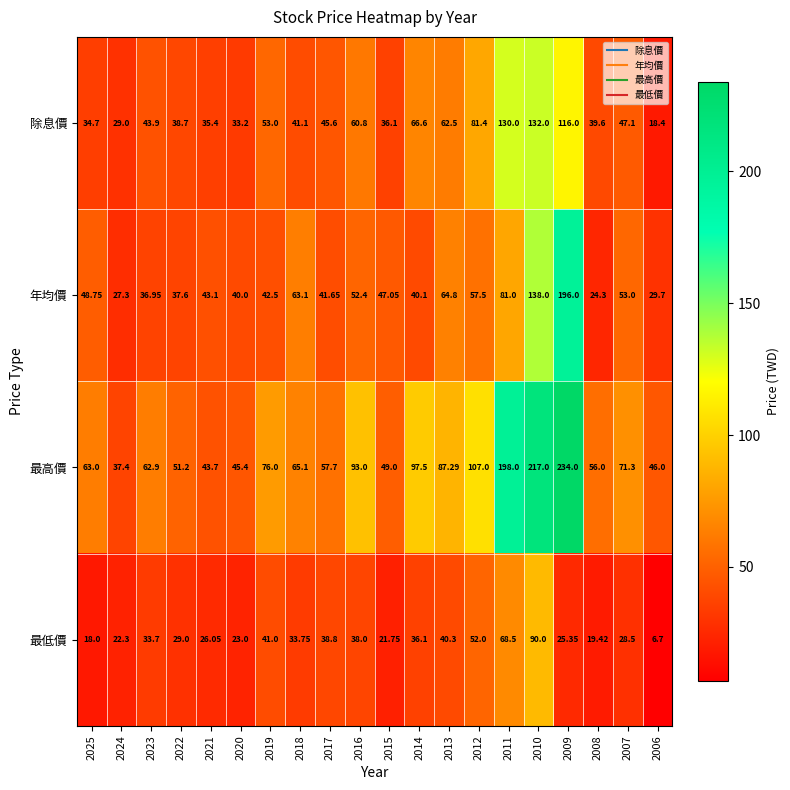

Which series has the largest total across all categories?

最高價